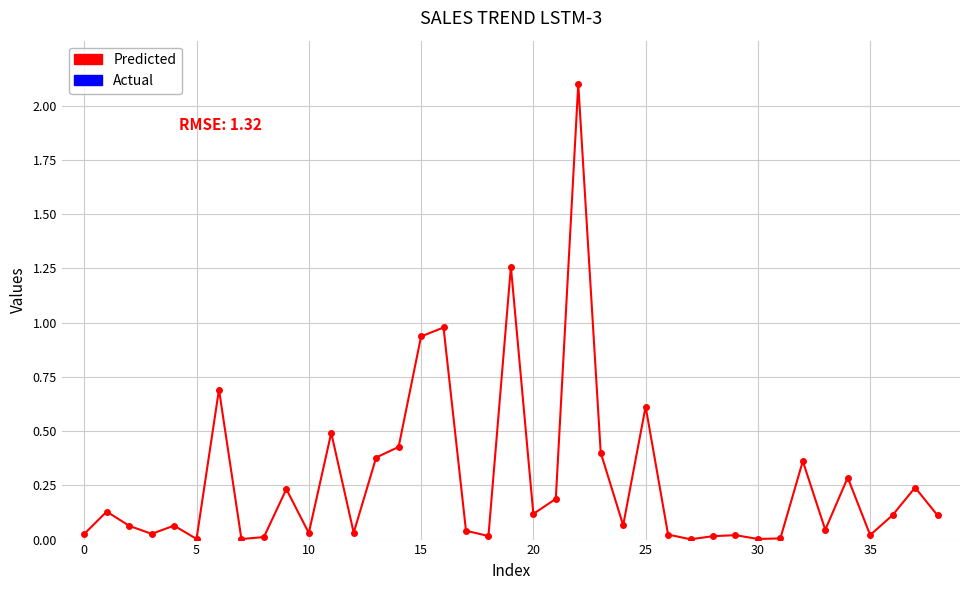

How many lines are shown in the chart?

1